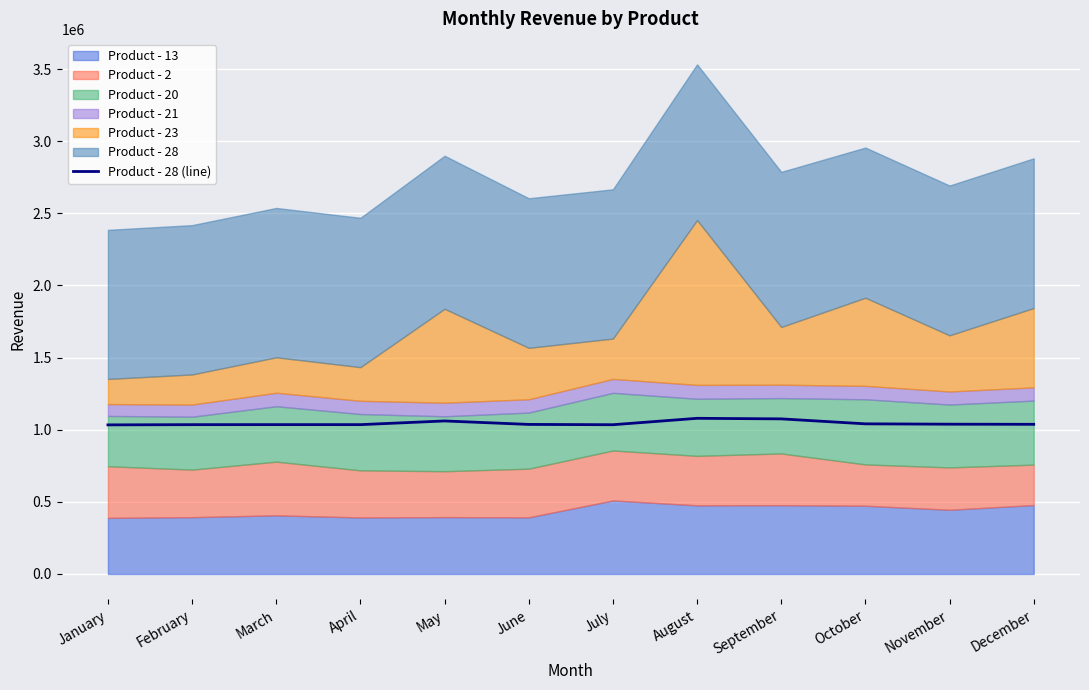

True or false: the data has more than 2 interior local peaks.

True